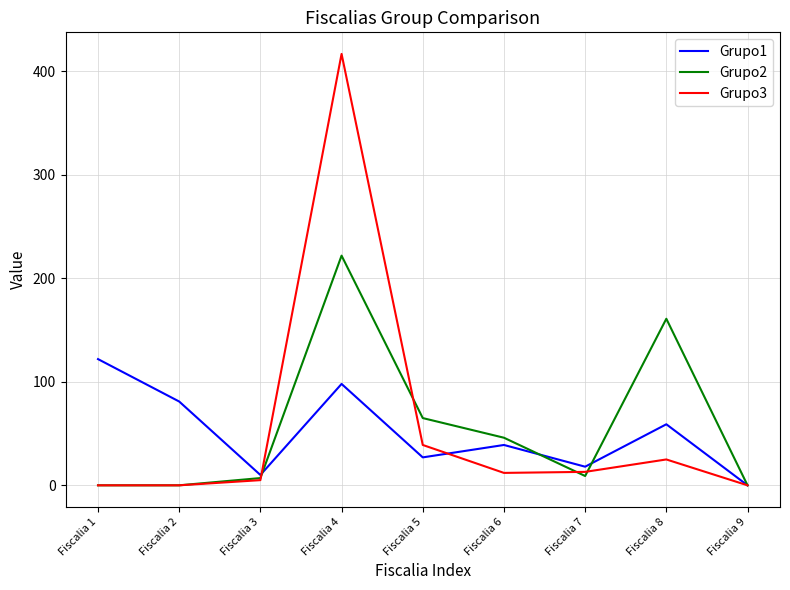

What is the difference between the maximum and second lowest values in the Grupo2 series?

222